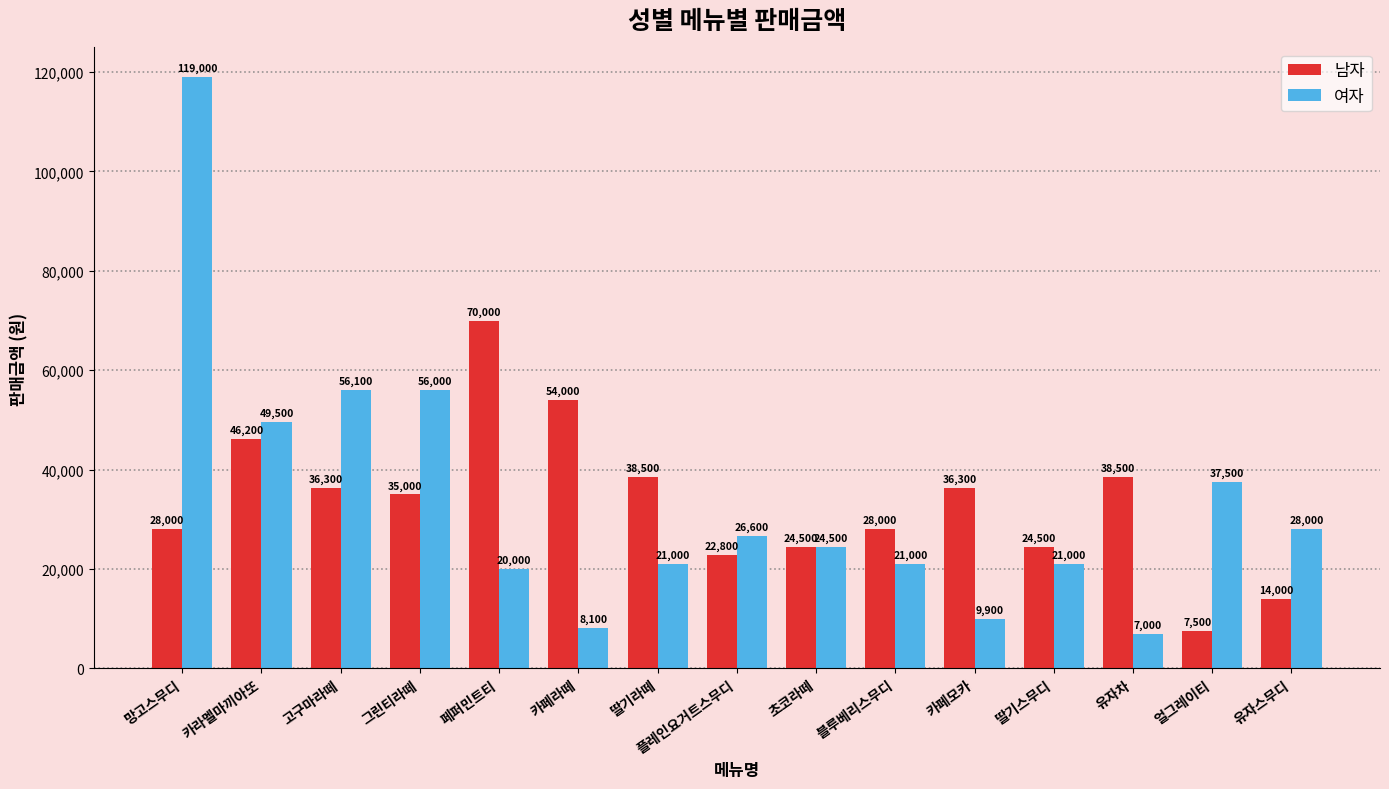

List the series in order of their overall mean, highest first.

여자, 남자